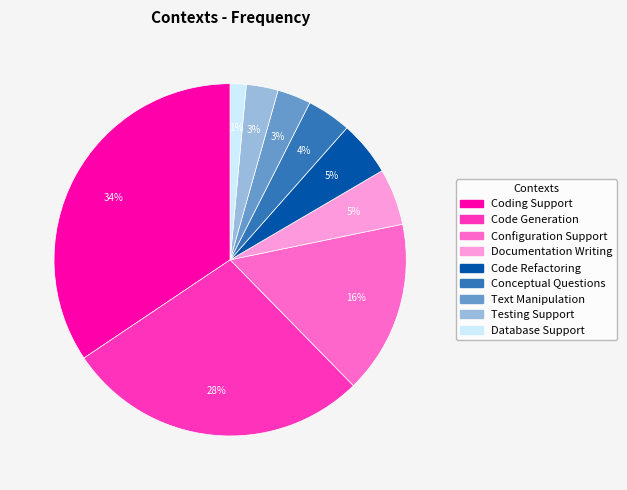

What percentage is the Text Manipulation slice, to the nearest percent?

3%